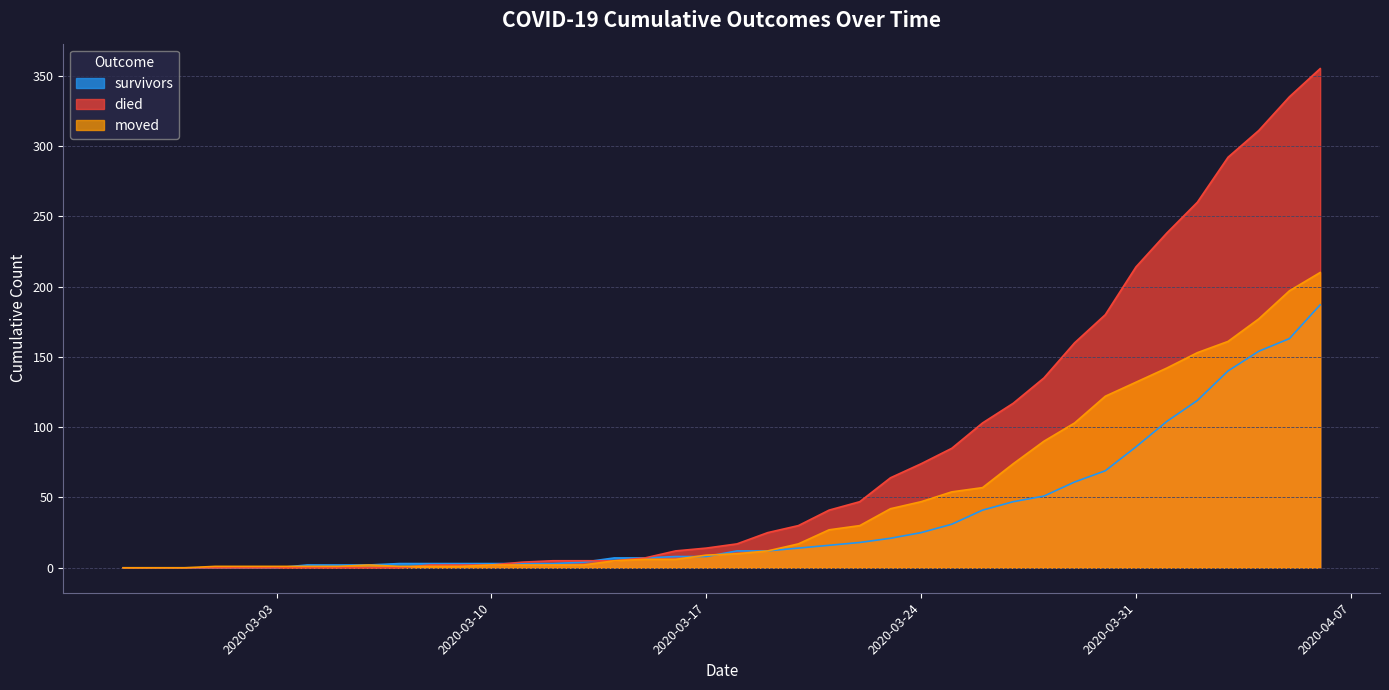

Which series has the largest total across all categories?

died